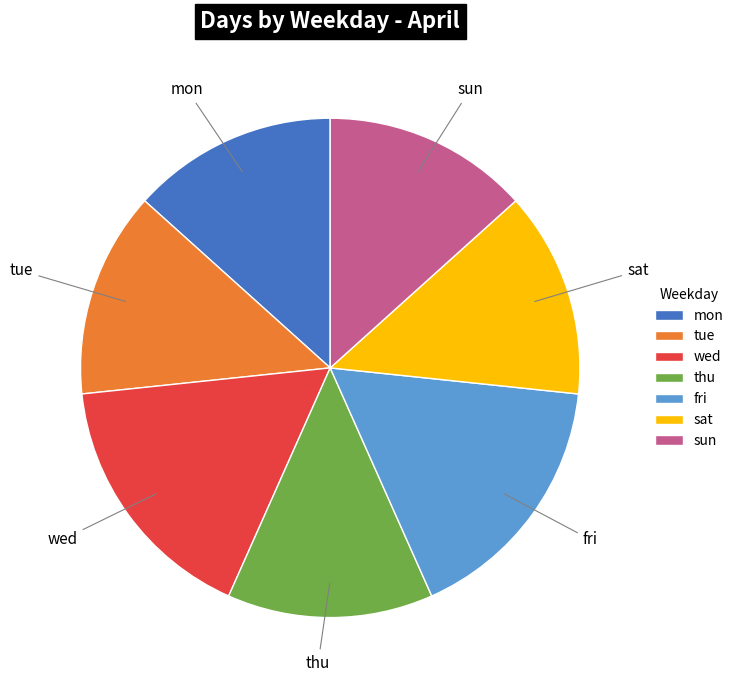

Does mon represent more than half of the total?

No